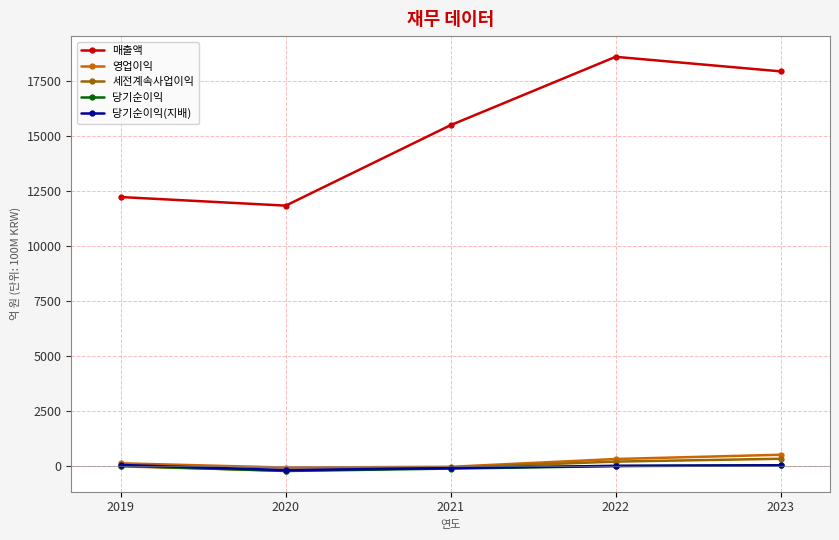

What is the total value across all series at 2021?

15192